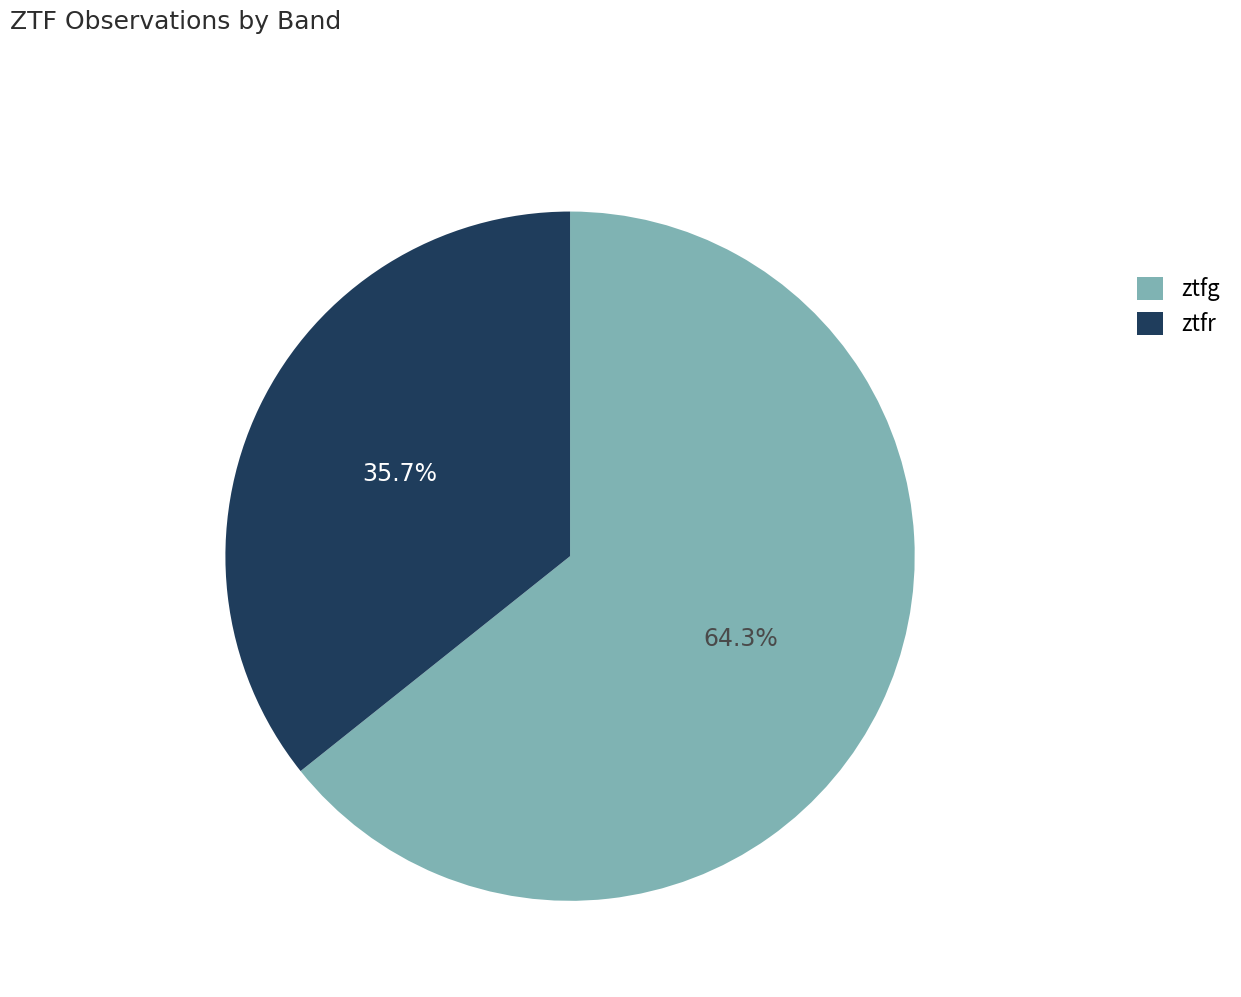

Which category has the smallest portion of the pie?

ztfr